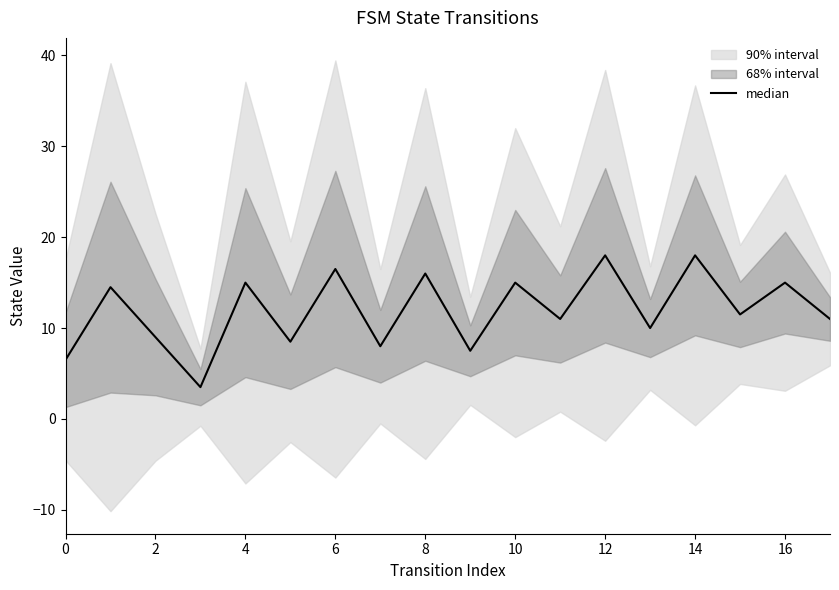

How many points are lower than both their immediate neighbors (excluding endpoints)?

7